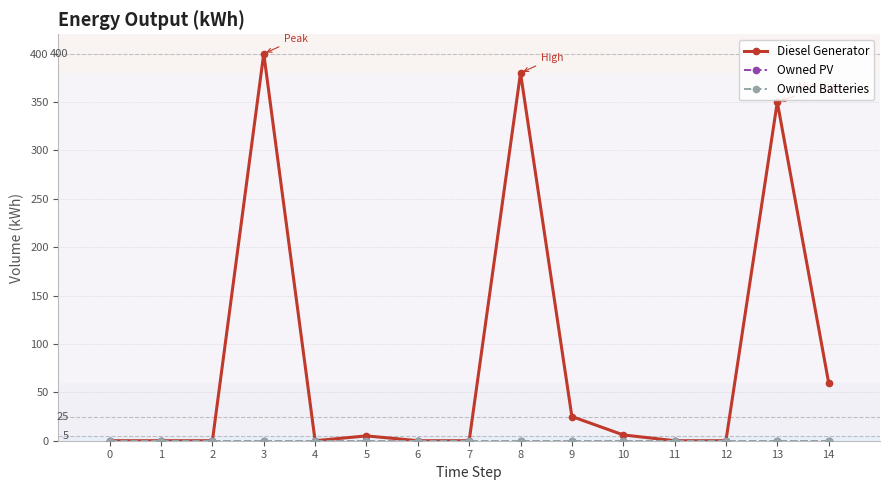

What is the spread (max minus min) of values at 13?

350